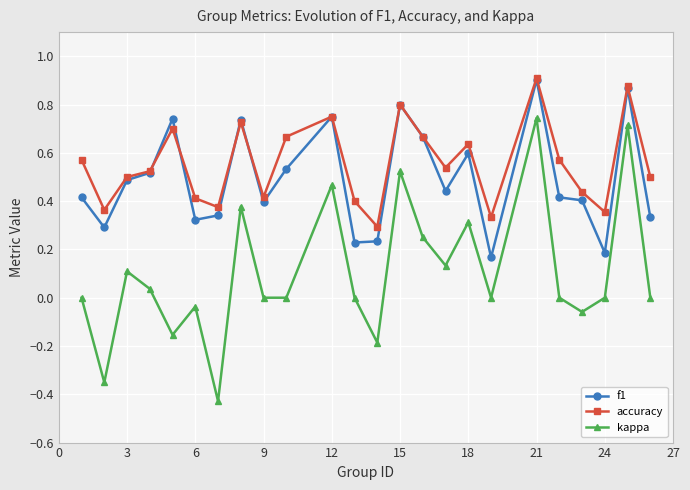

True or false: f1 and kappa intersect in this chart.

False